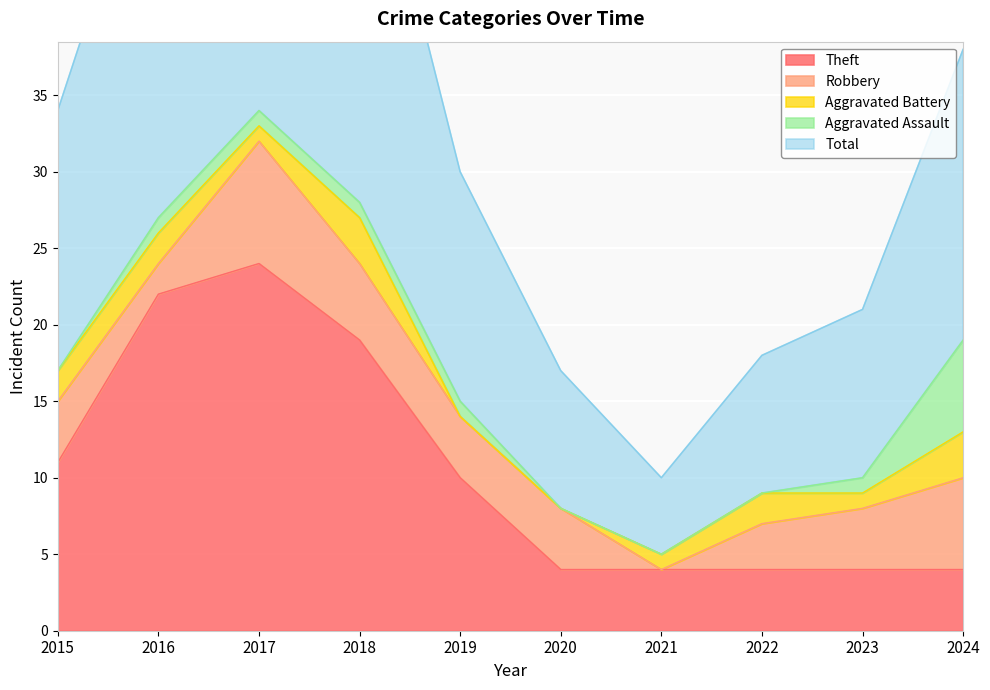

What is the difference between the Robbery values at 2024 and 2015?

2